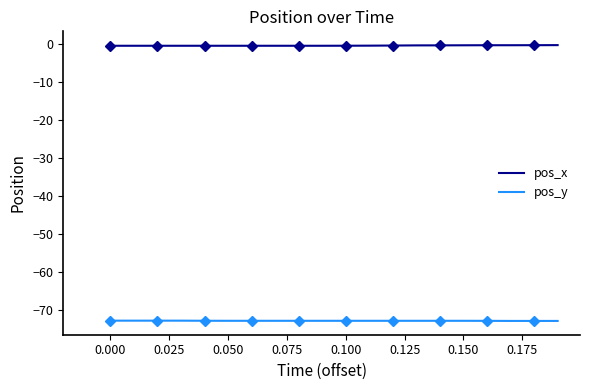

True or false: pos_x has more than 2 points higher than both neighbors.

False